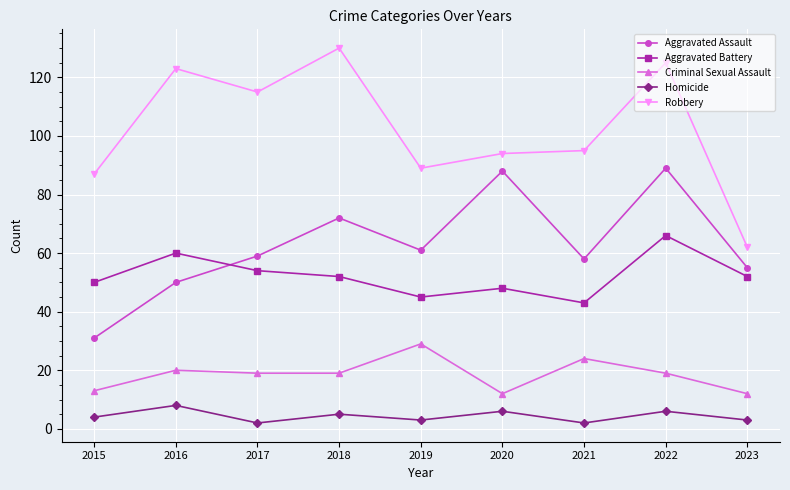

Is it true that Aggravated Battery equals 60 at 2016?

True